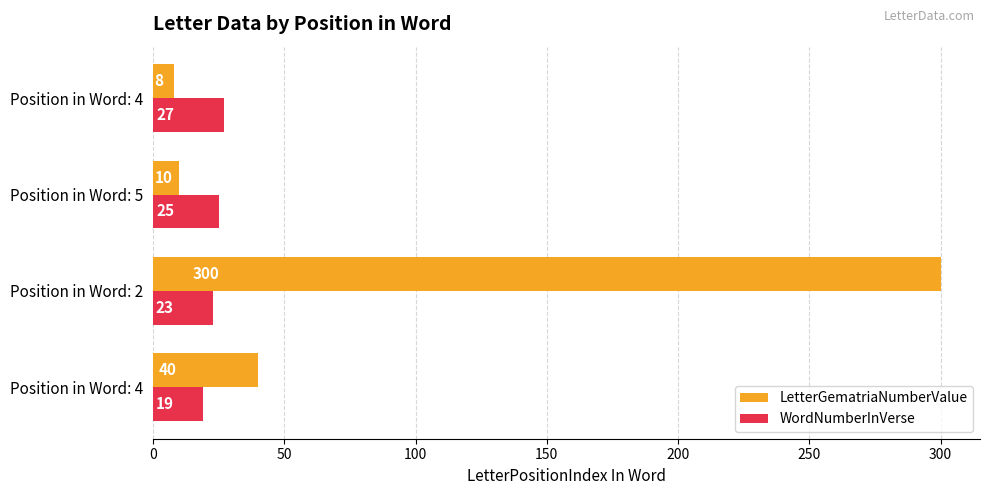

Count the number of data series in this chart.

2